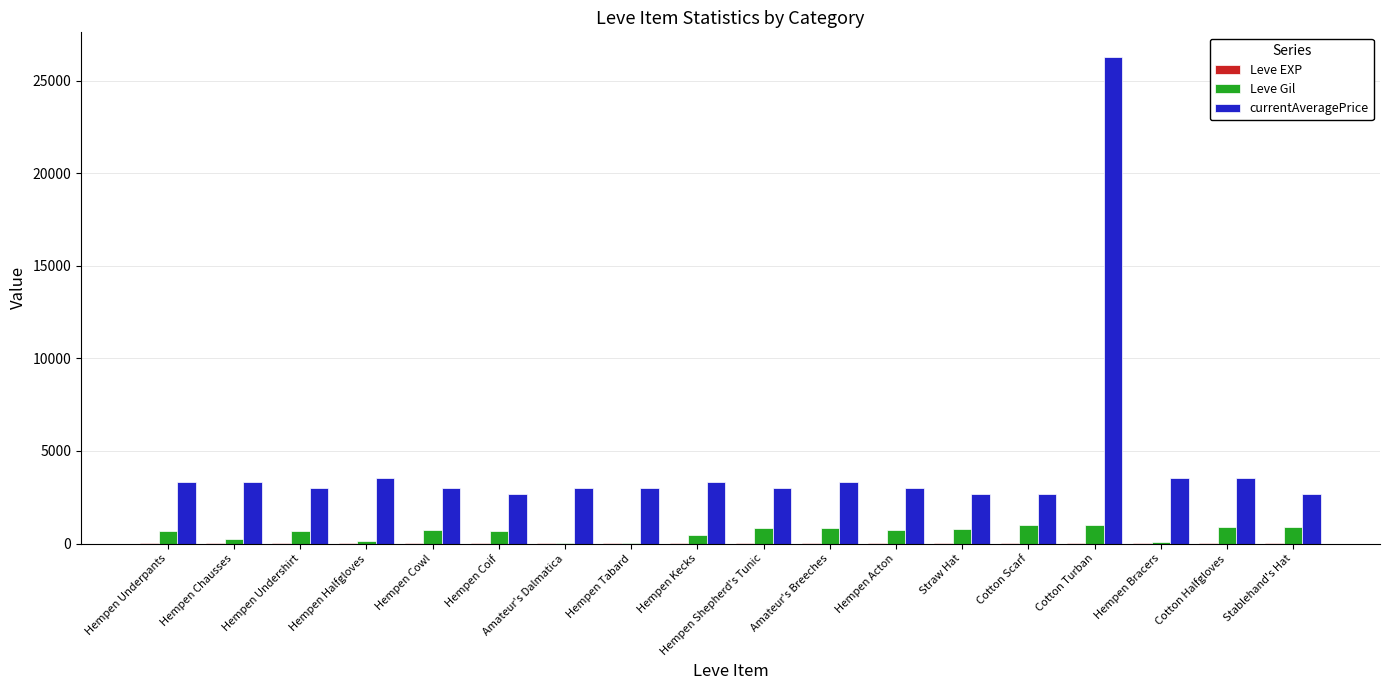

The Leve Gil series shows 880 at Cotton Halfgloves. True or false?

True